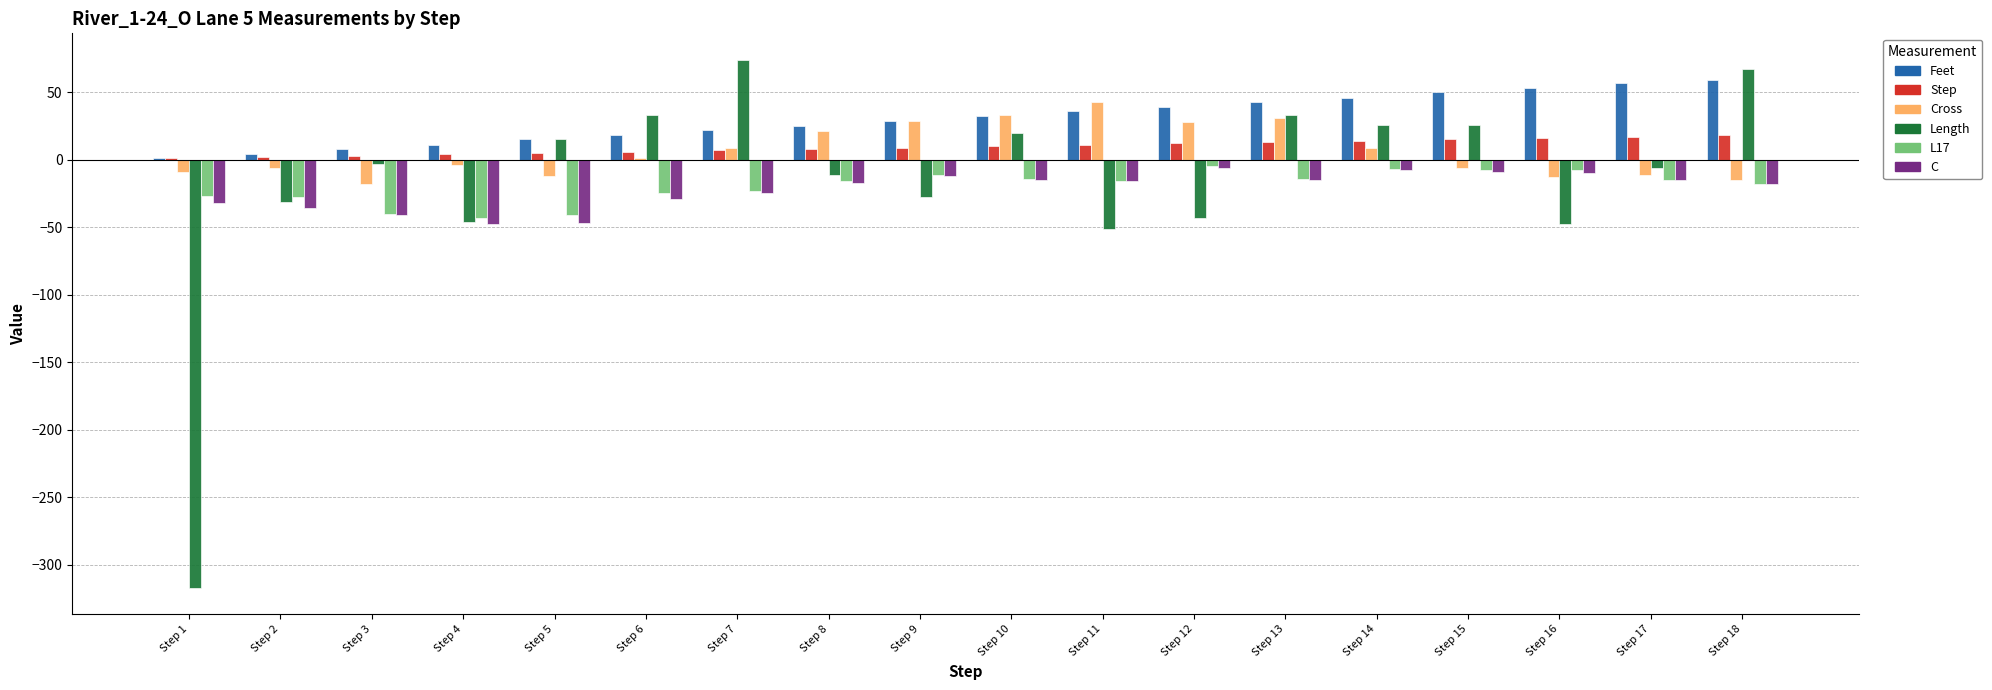

Which series has the largest total across all categories?

Feet